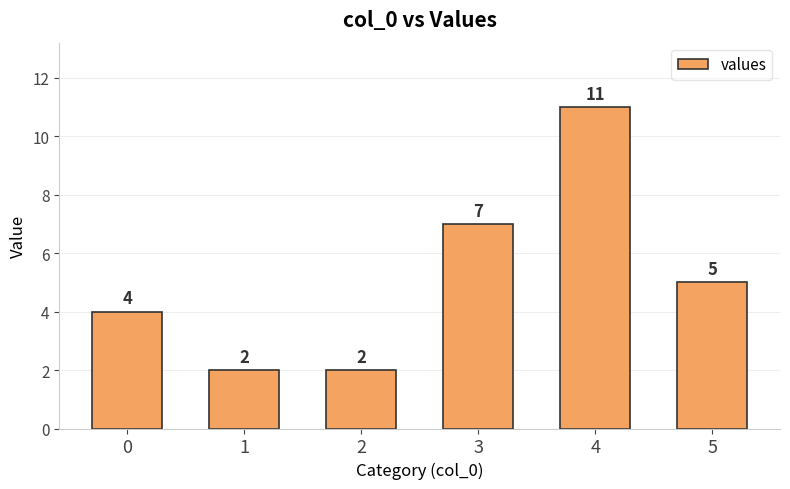

How many bars are there in total?

6